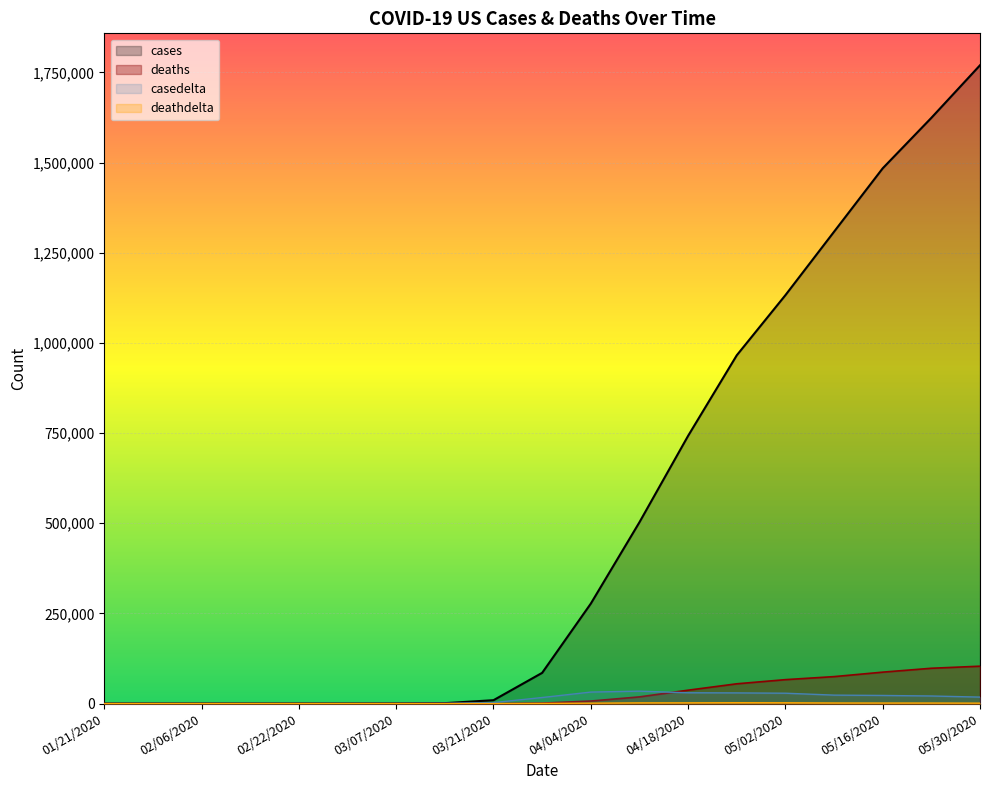

What is the label of the 17th point from the left?

05/16/2020